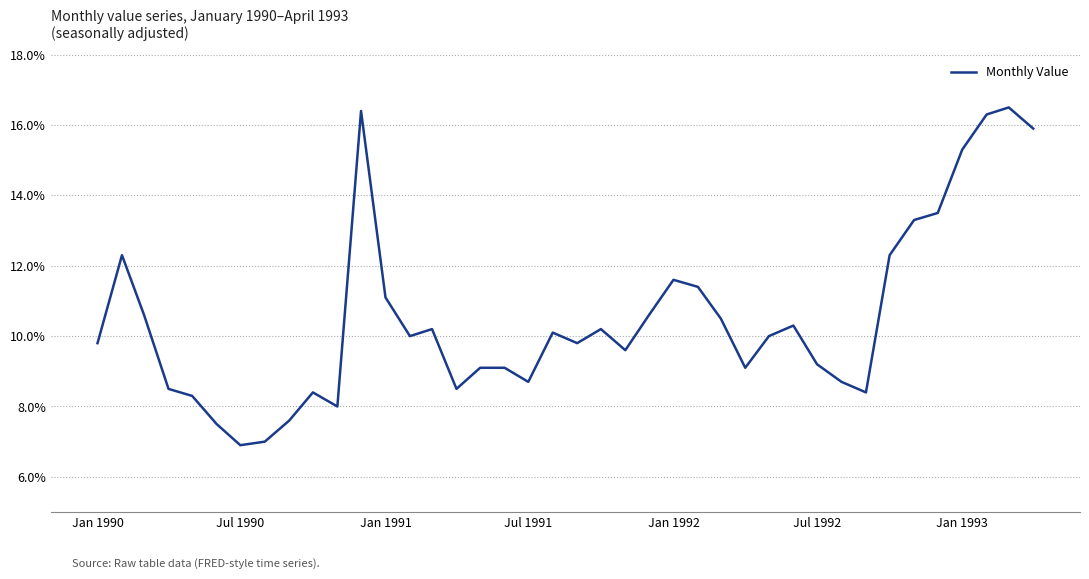

What is the maximum value shown in the chart?

16.5